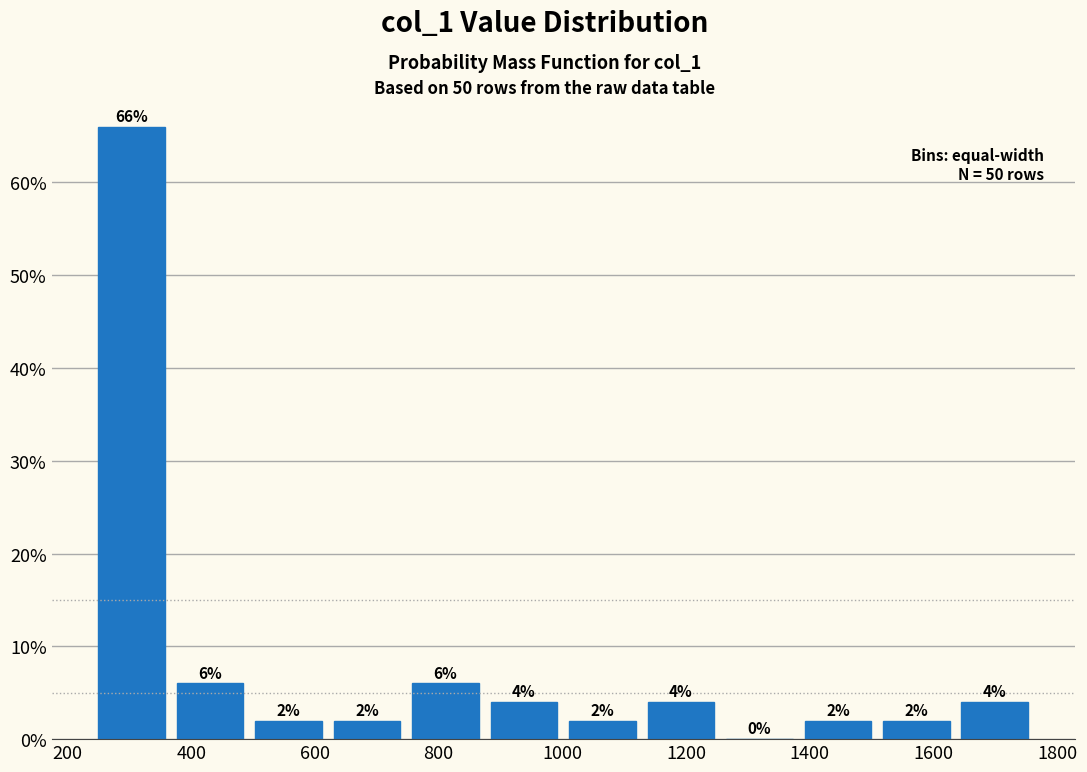

Reading left to right, list every bar in this chart as the range it spans on the x-axis followed by its height. The bar edges are not printed on the chart, so give them approximately, as read against the axis.

240 to 360: 66
360 to 500: 6
500 to 620: 2
620 to 740: 2
740 to 880: 6
880 to 1000: 4
1000 to 1120: 2
1120 to 1260: 4
1260 to 1380: 0
1380 to 1500: 2
1500 to 1640: 2
1640 to 1760: 4